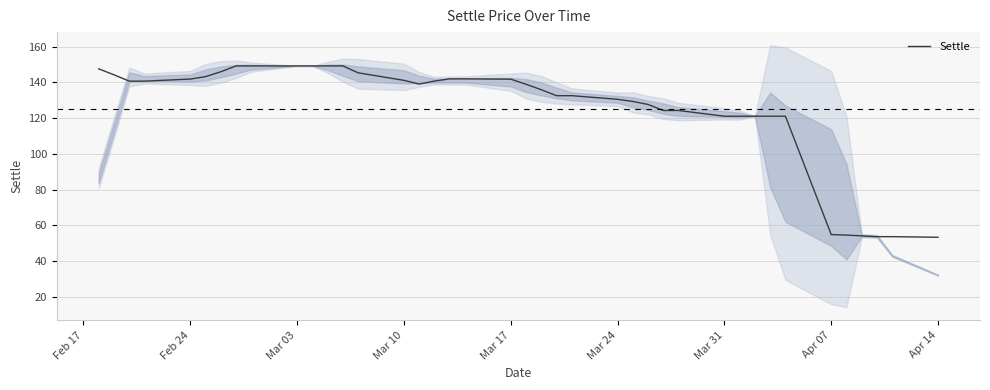

Reading right to left, list all the values displayed in this chart.

53.4	53.7	53.7	54.2	54.6	54.9	121.1	121.1	121.1	121.1	121.1	124.3	124.3	127.7	129.4	130.6	132.6	132.6	135.9	139.0	141.8	142.0	142.0	140.8	139.1	141.2	145.4	149.2	149.2	149.2	149.2	149.2	149.2	146.0	143.2	141.9	140.7	140.7	144.3	147.6